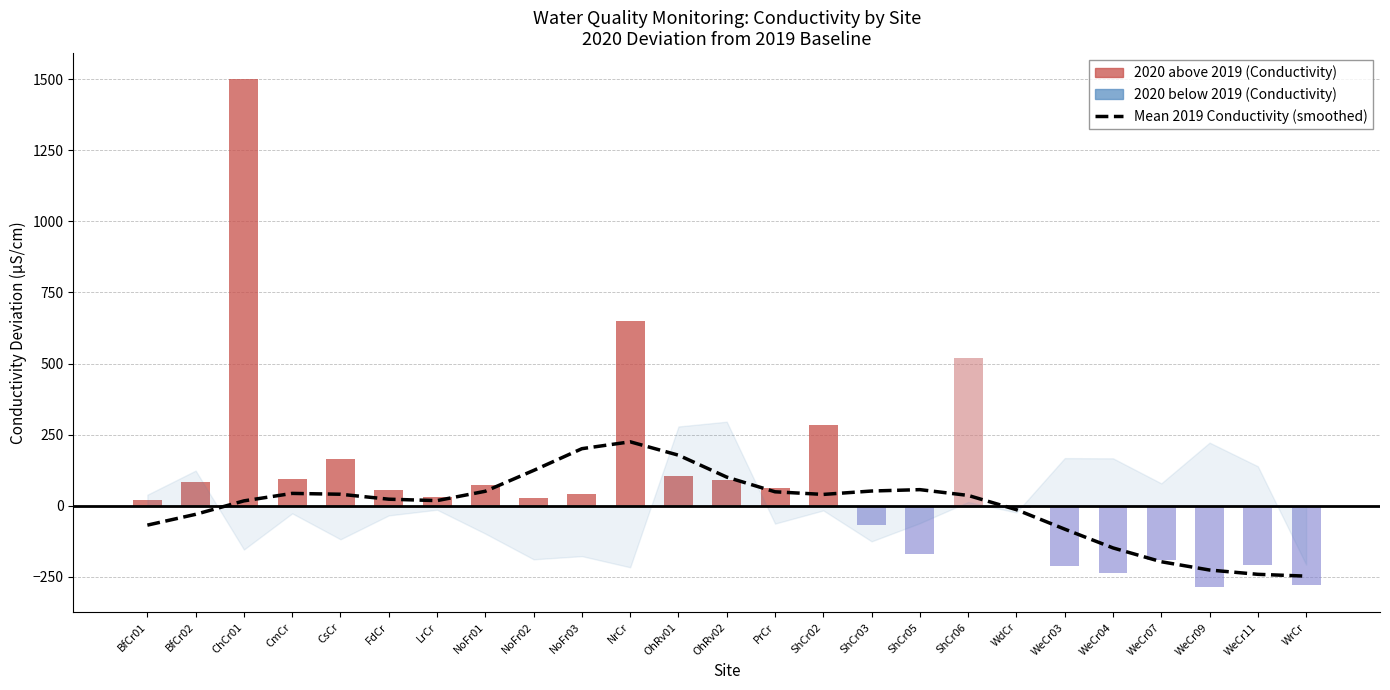

What position from the left is PrCr?

14